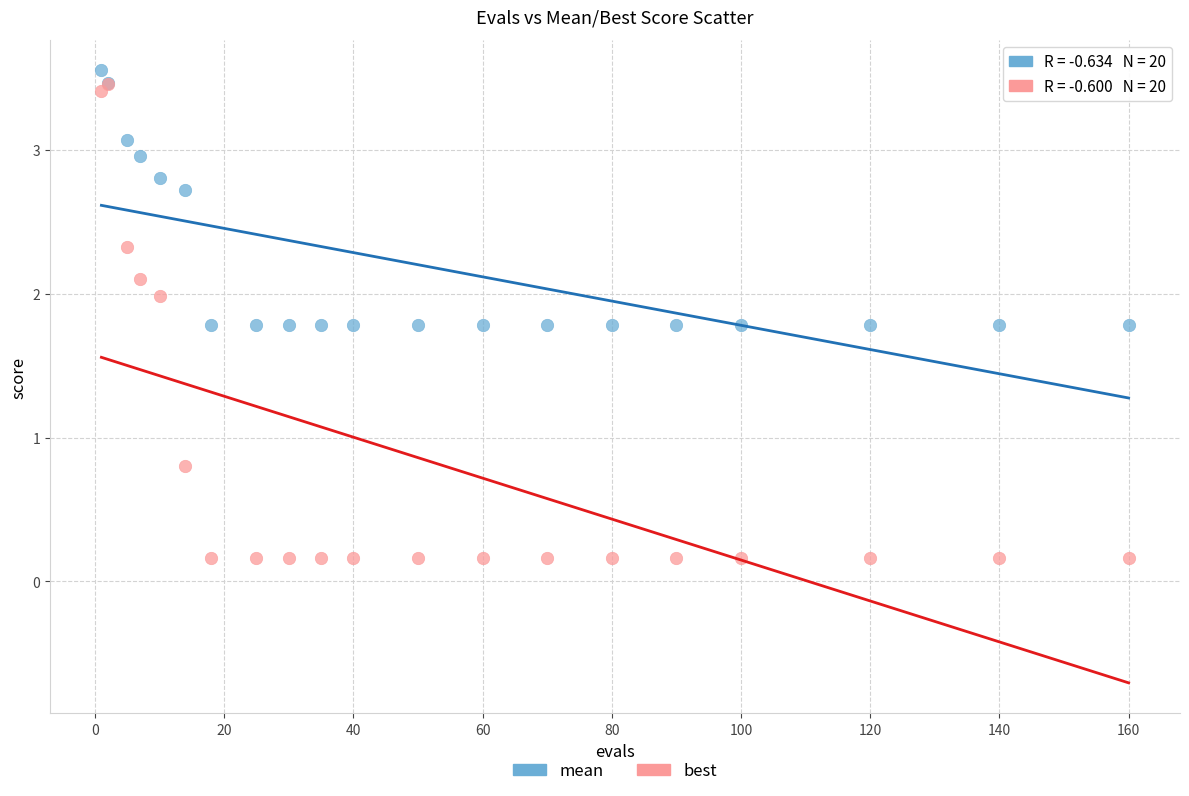

Across all series, what Y value is closest to 1?

0.8